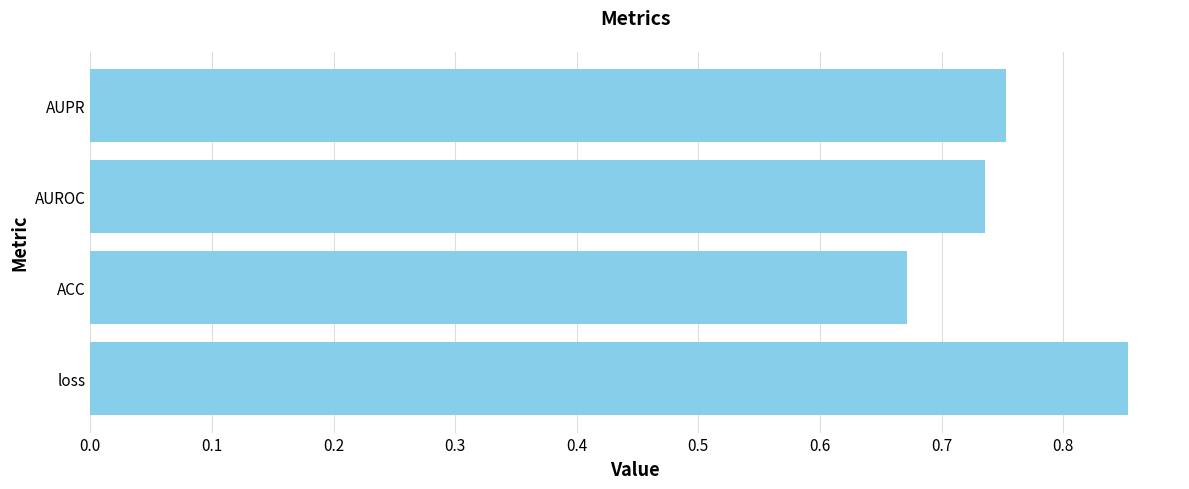

The chart shows a value of 0.4 at ACC. True or false?

False